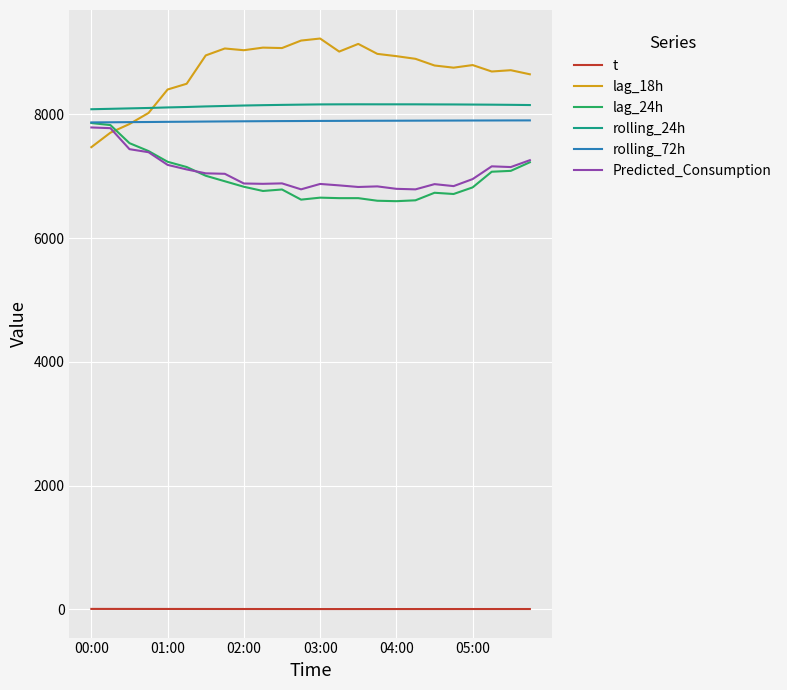

After their last crossing, which series has the higher values: lag_18h or rolling_72h?

lag_18h